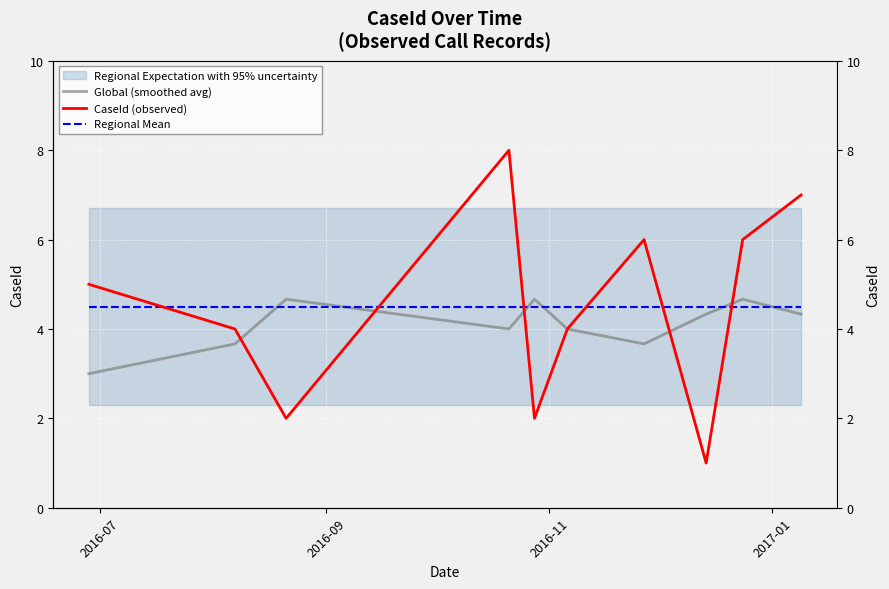

How many interior local peaks does the CaseId (observed) series have?

2